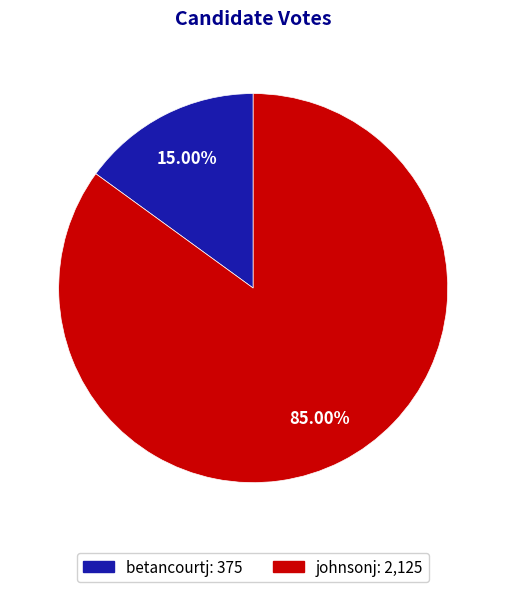

Which has a higher value, betancourtj or johnsonj?

johnsonj